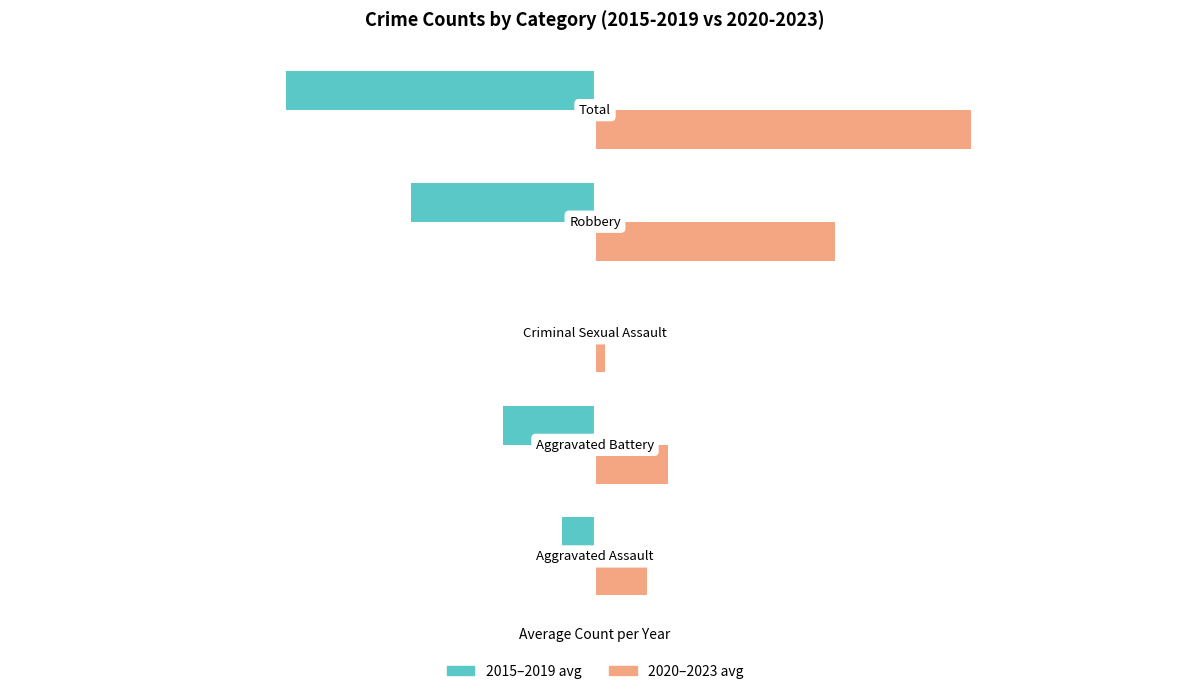

What is the highest value of the 2020–2023 avg series?

9.0